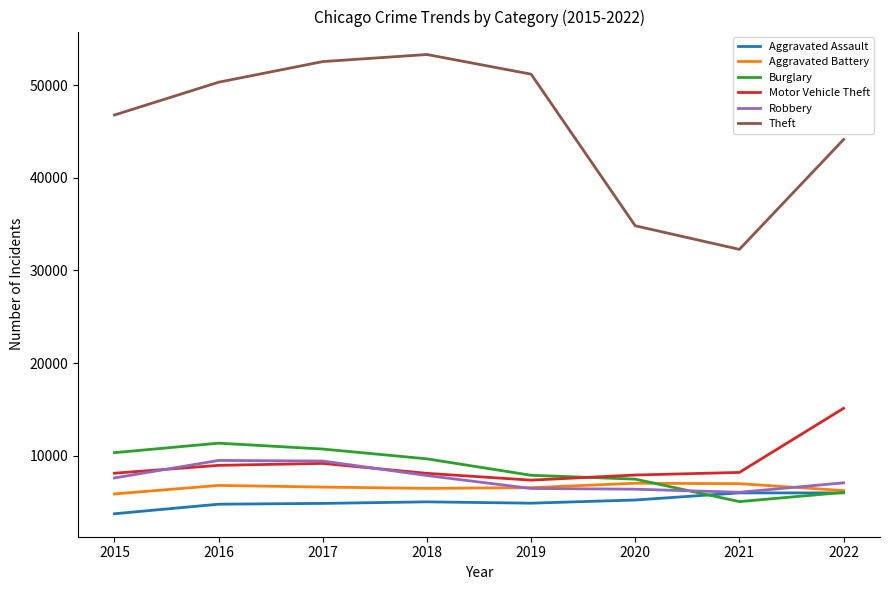

What is the approximate value of Aggravated Battery at 2021?

6976